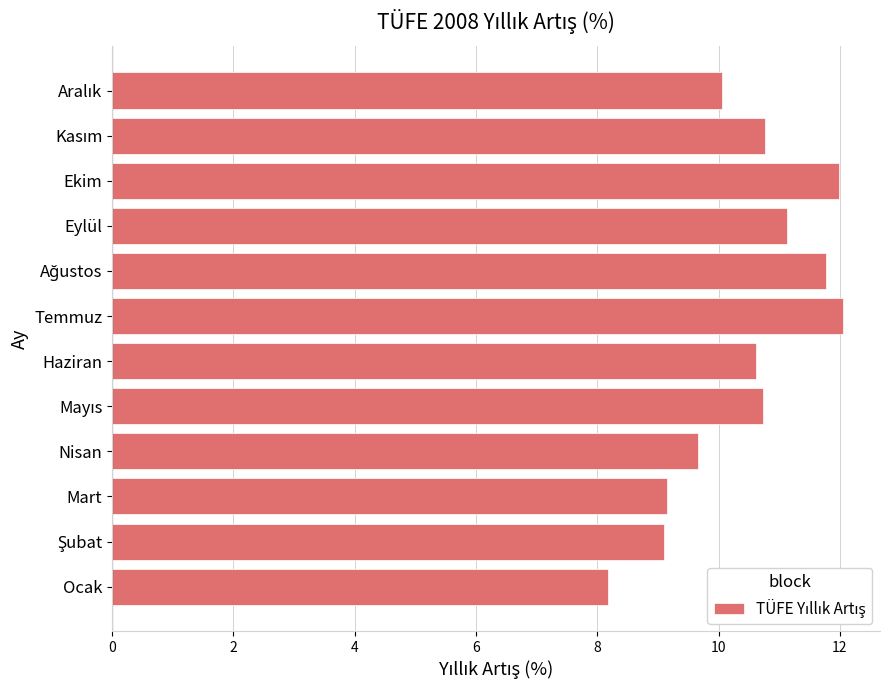

What is the ratio of the value at Mart to the value at Temmuz?

0.8